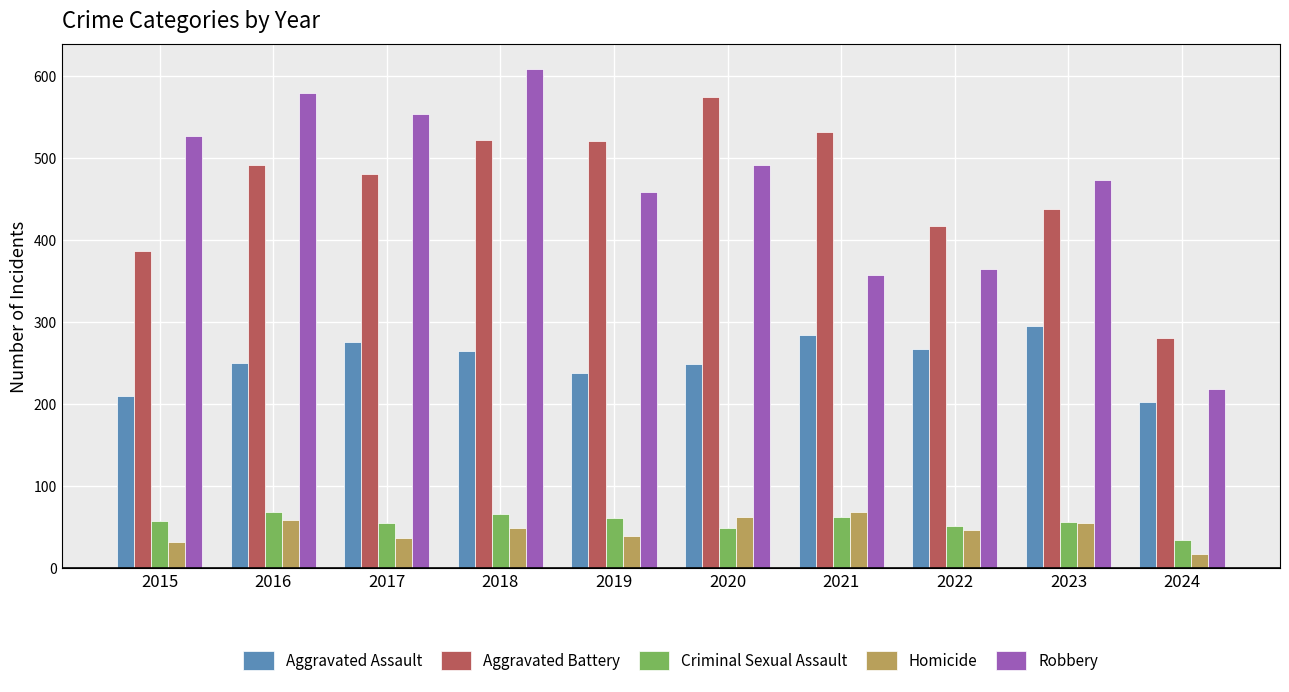

The Aggravated Battery series shows 522 at 2018. True or false?

True